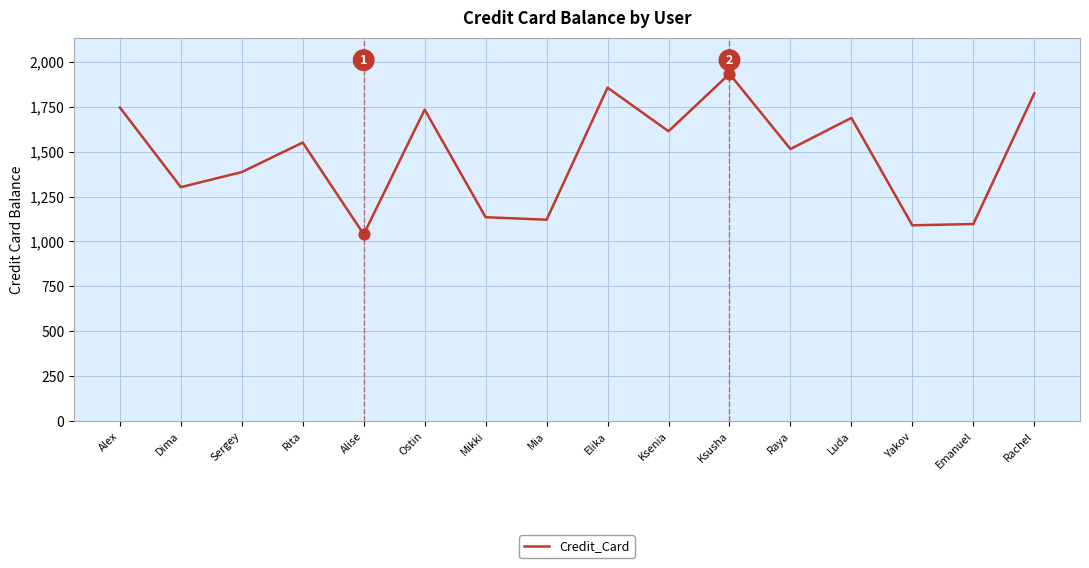

Between Emanuel and Mikki, which is larger?

Mikki